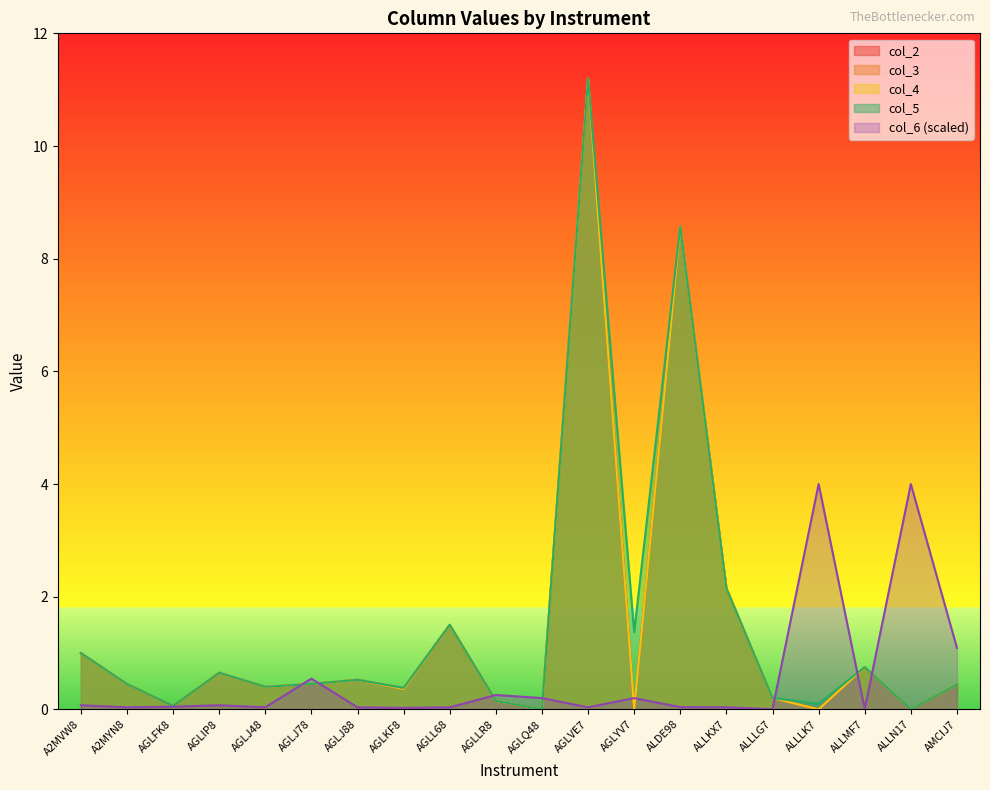

At which label does col_5 reach its peak?

AGLVE7